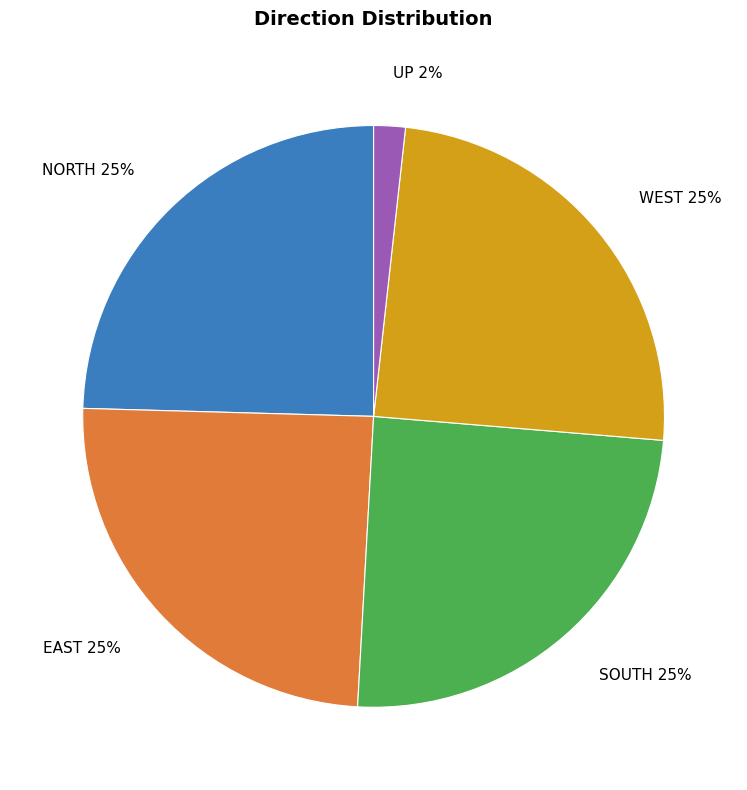

What is the ratio of the value at EAST 25% to the value at NORTH 25%?

1.0